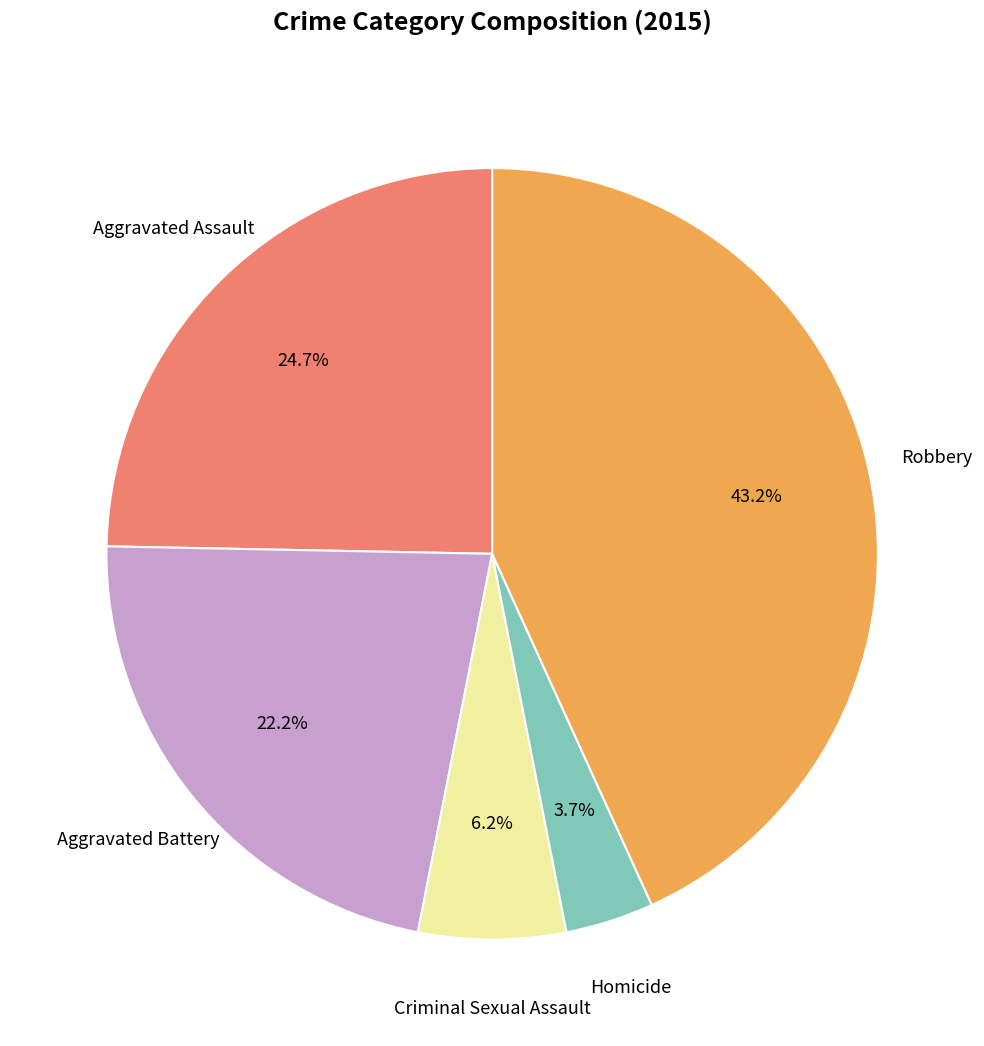

What percentage is the Aggravated Battery slice, to the nearest percent?

22%